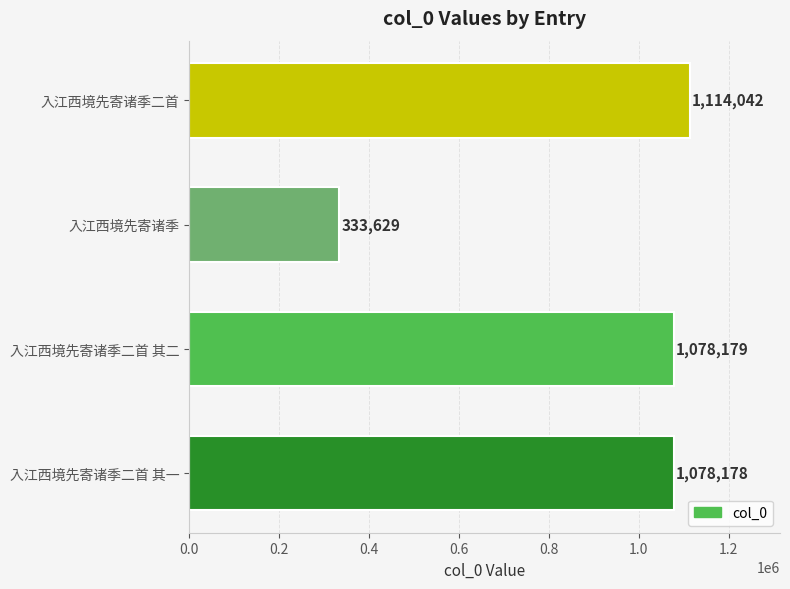

What is the difference between the maximum and minimum values?

780413